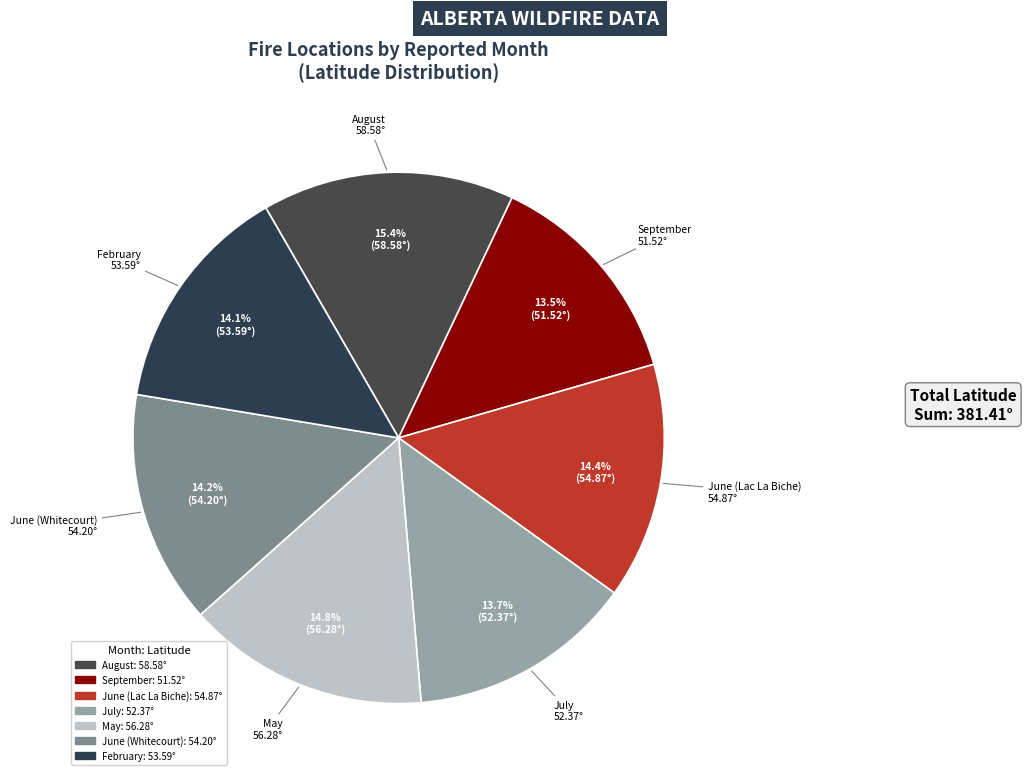

Is August the majority of the pie?

No